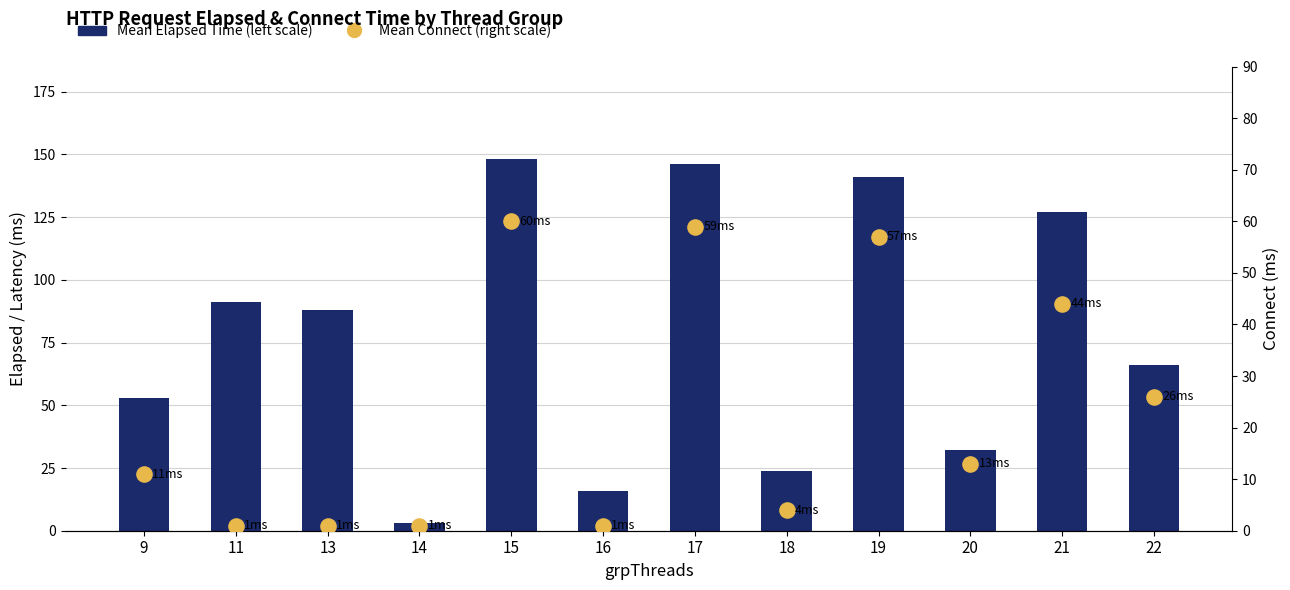

What is the total value across all series at 22?

92